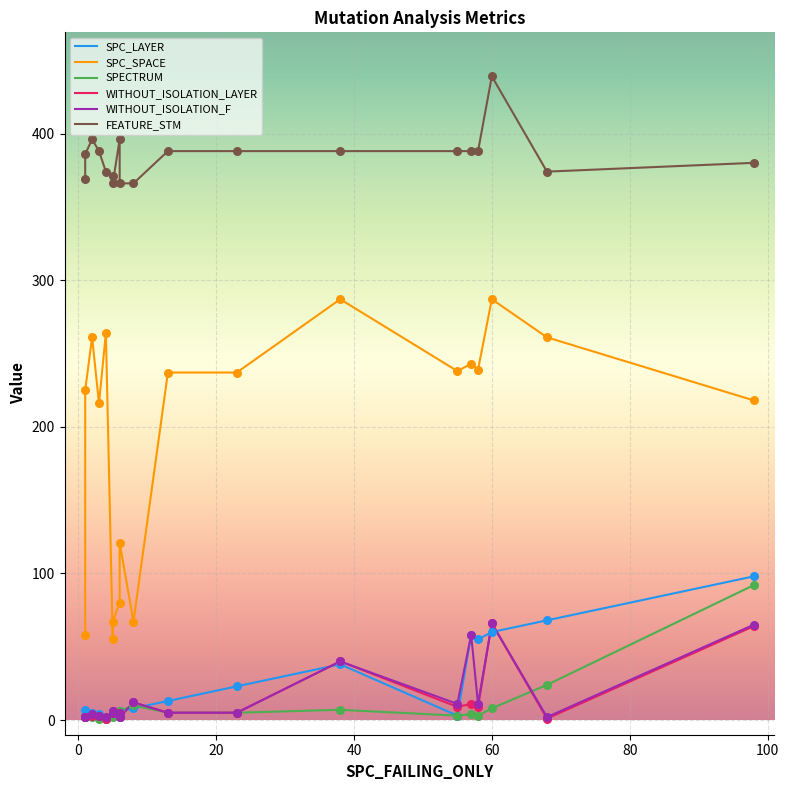

Which series reaches the maximum Y coordinate?

FEATURE_STM